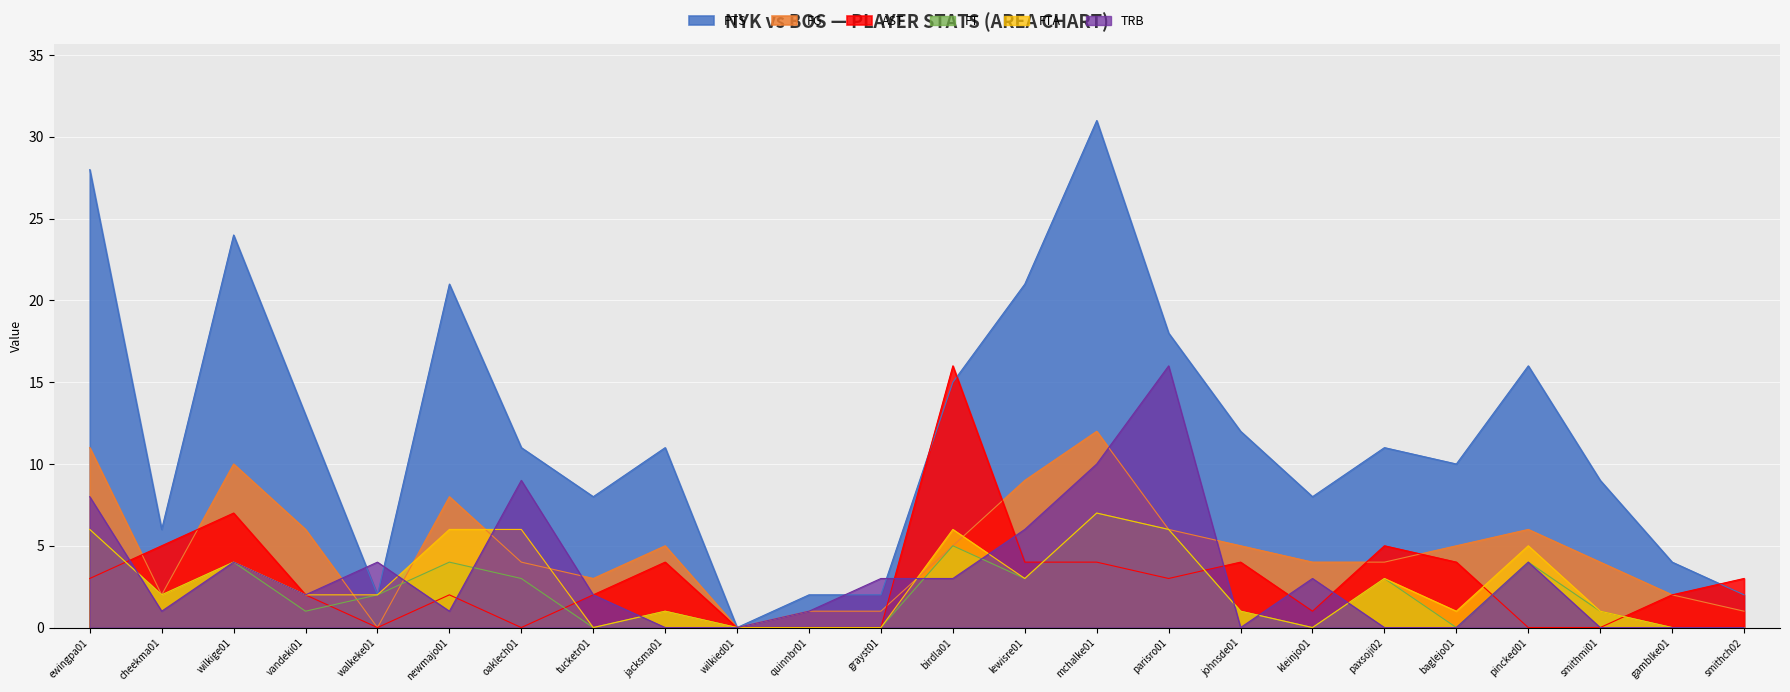

What is the sum of the PTS values at tucketr01 and wilkige01?

32